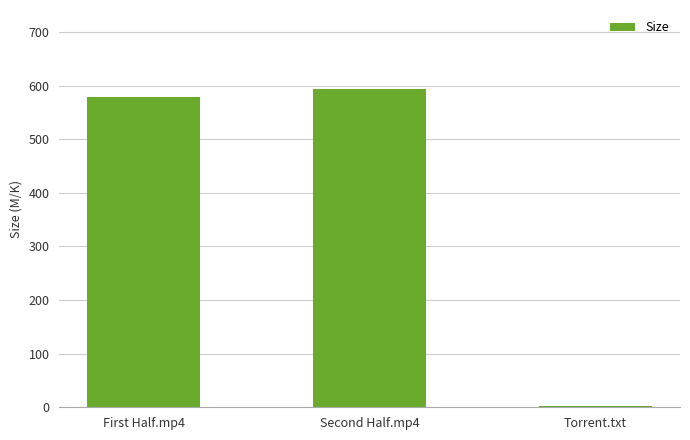

What is the greatest value displayed?

592.9